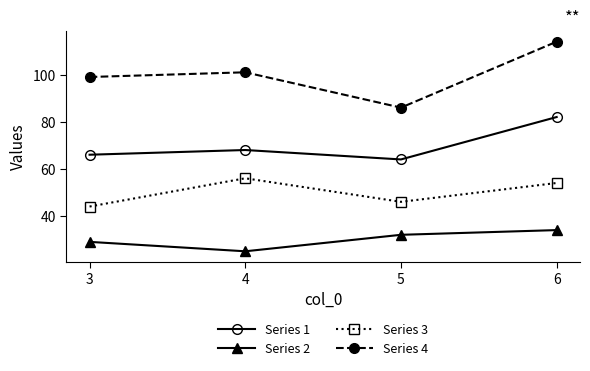

At how many categories does at least one series exceed 50?

4